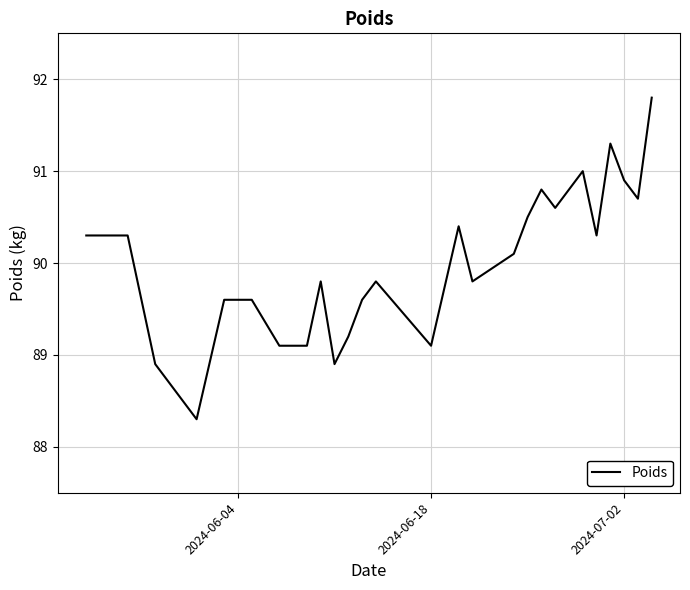

What is the difference between the maximum and second lowest values?

2.9